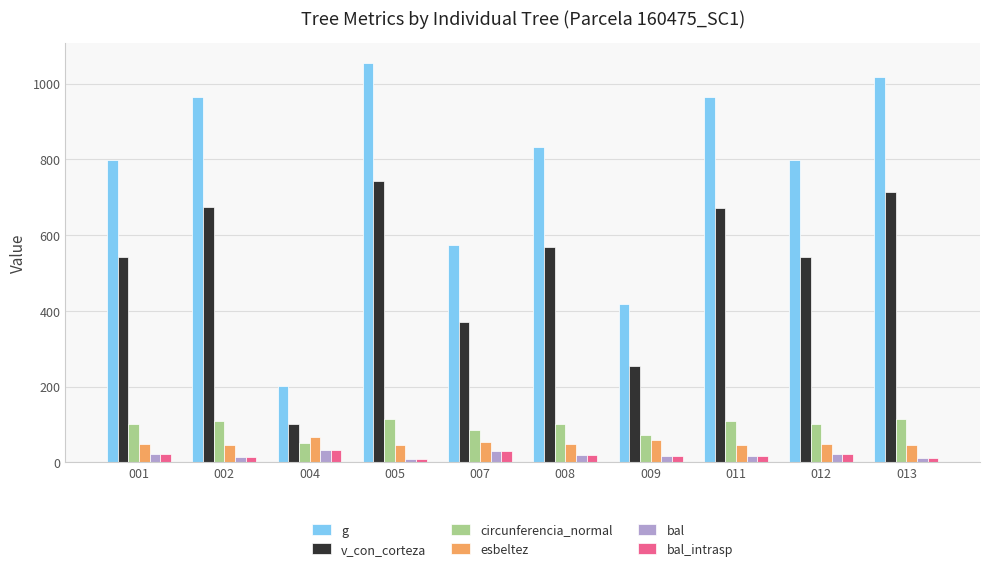

What value does the bal_intrasp series have at 004?

32.6